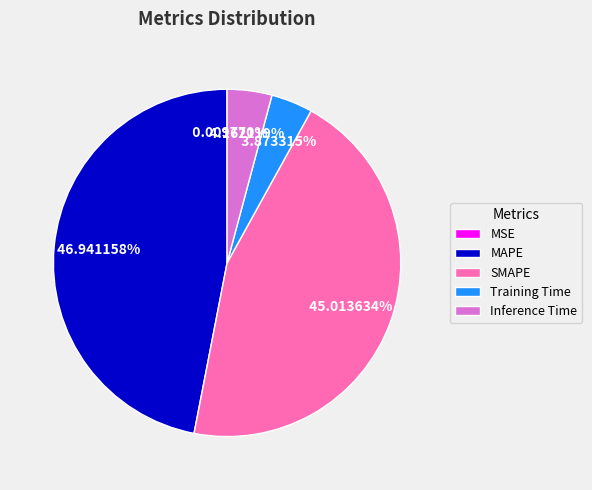

Which slice is the largest?

MAPE